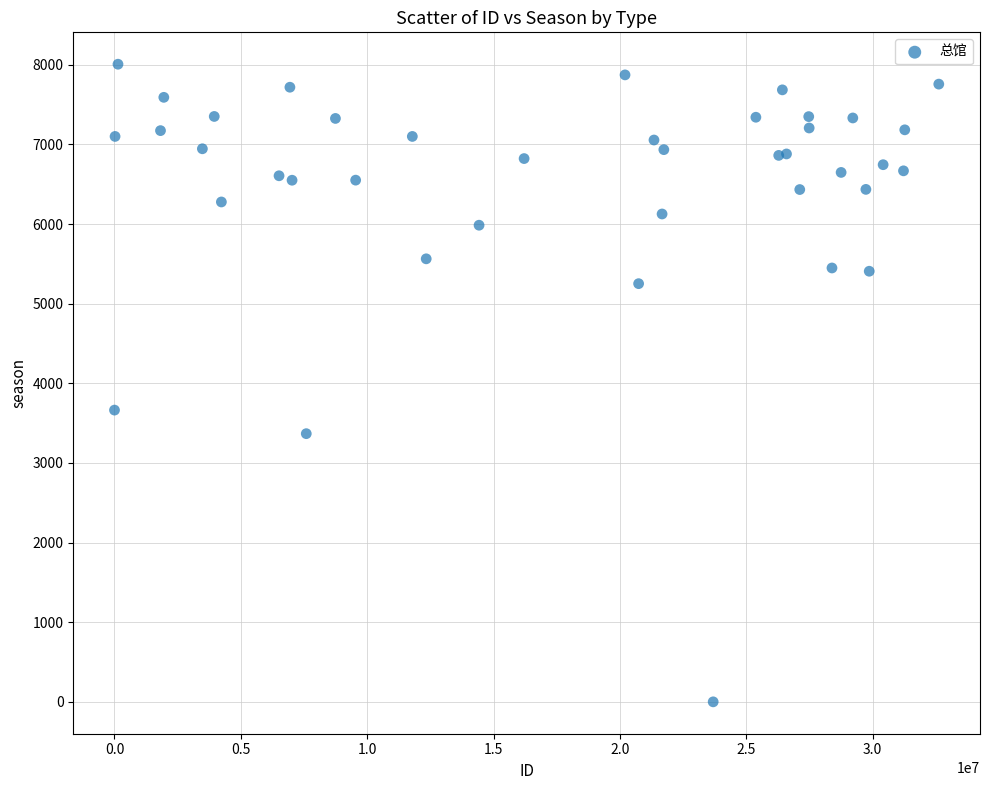

What Y value in the scatter plot is closest to 4004?

3664